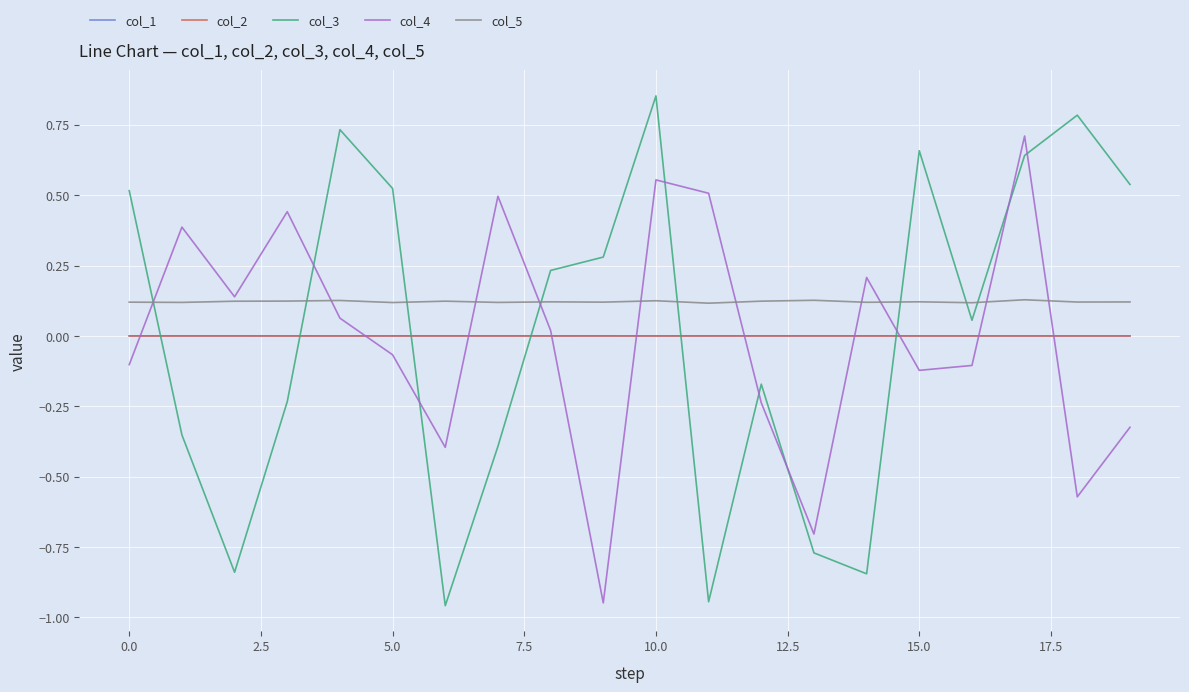

True or false: col_2 and col_5 cross at least once.

False